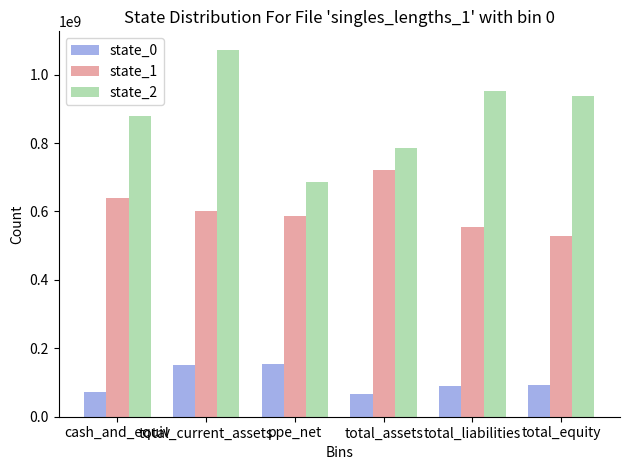

Where does the state_1 series first go above 601865000?

cash_and_equiv